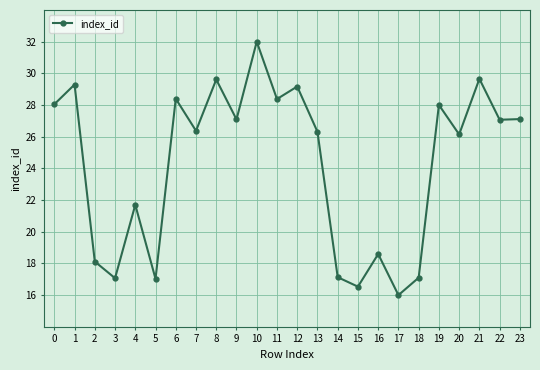

At which category does the chart reach its minimum across all series?

17